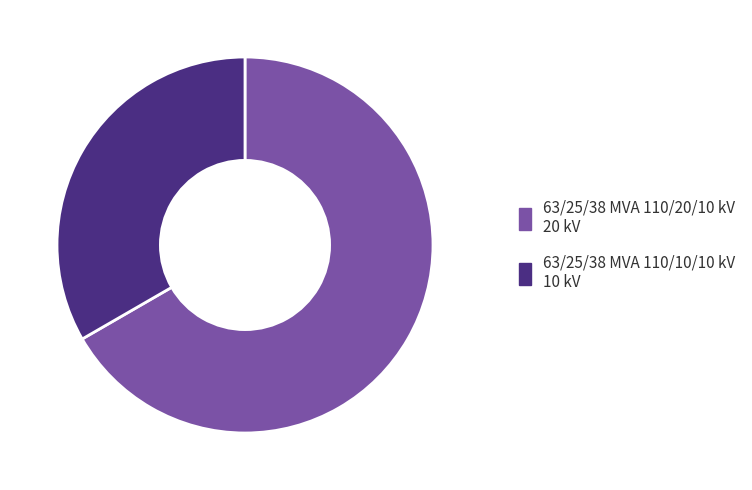

Is there any slice that represents more than half of the pie?

Yes